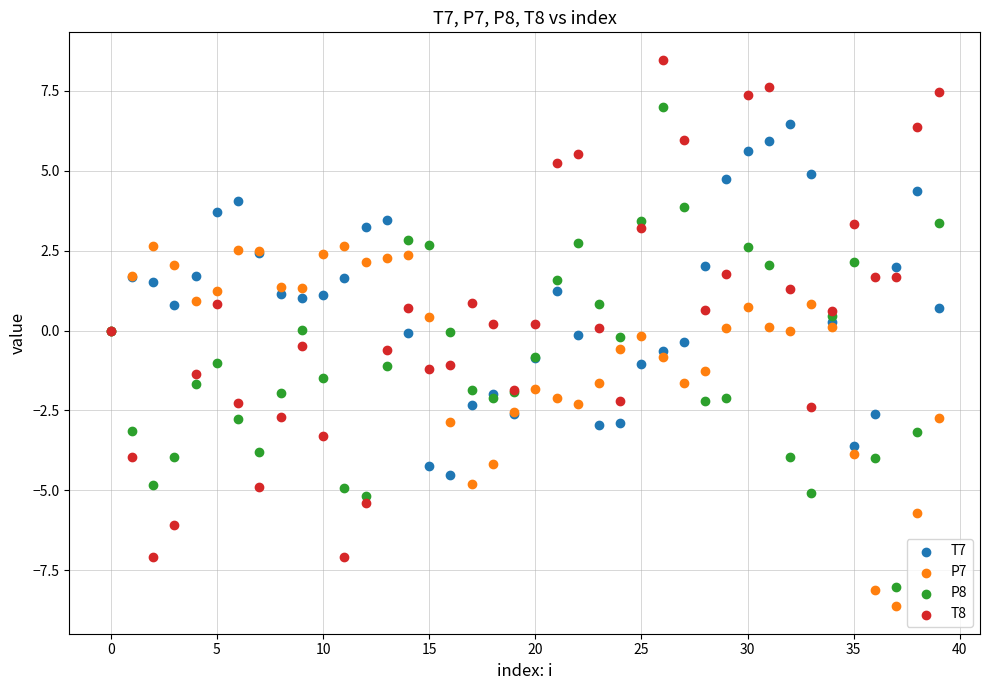

Which series reaches the maximum Y coordinate?

T8